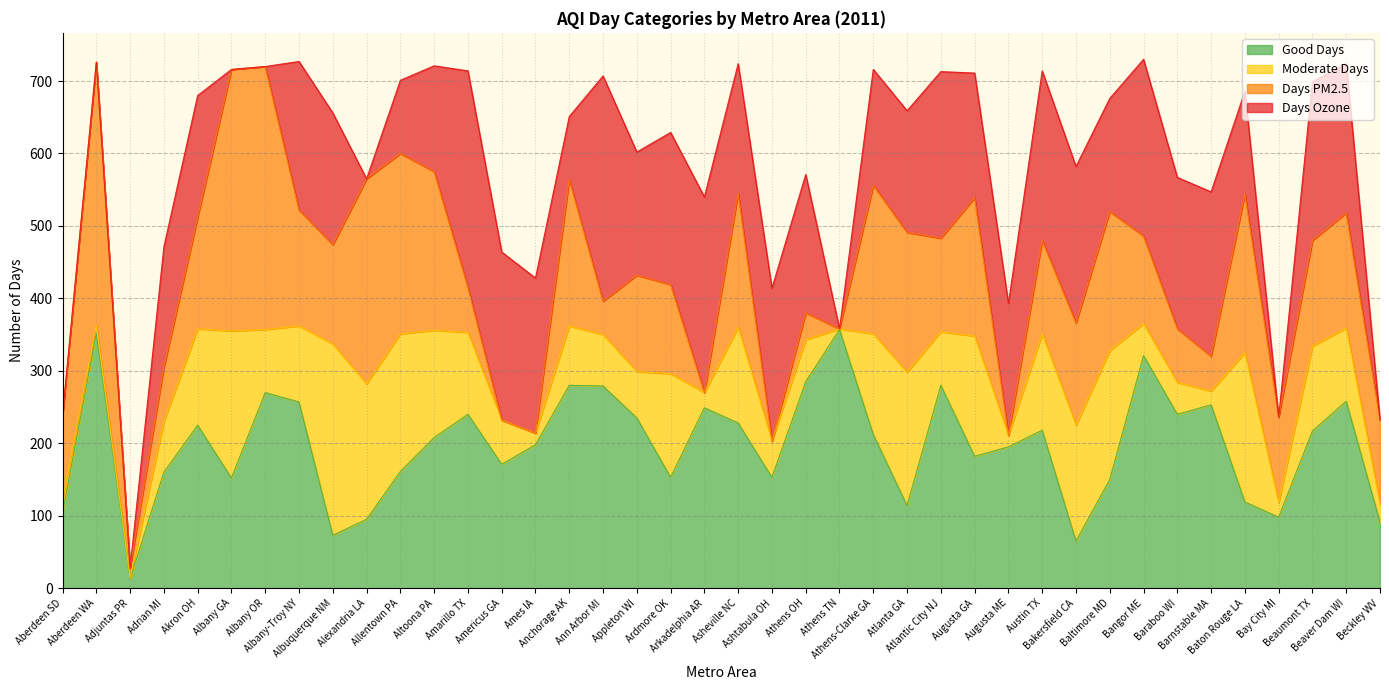

After their last crossing, which series has the higher values: Days PM2.5 or Good Days?

Days PM2.5